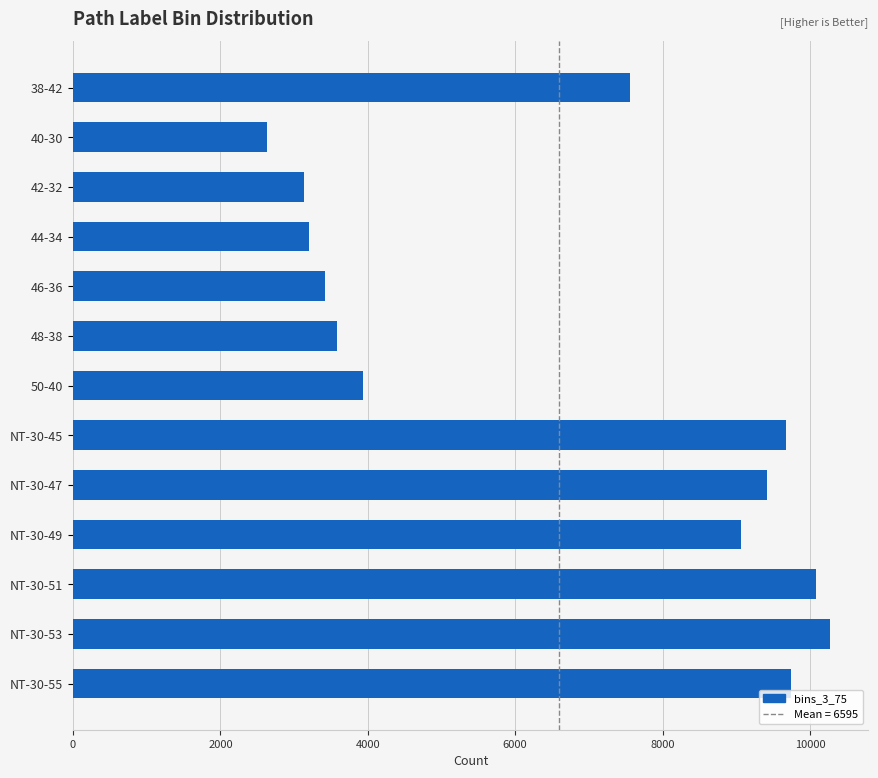

How many categories are shown in the chart?

13